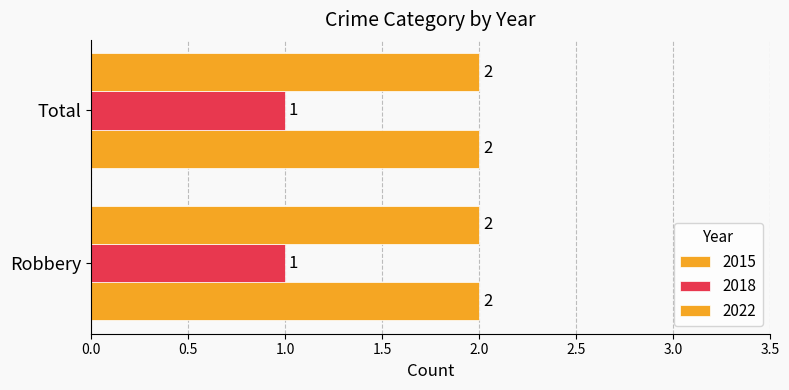

Reading left to right, transcribe all the data shown in this chart.

2015: Robbery=2	Total=2
2018: Robbery=1	Total=1
2022: Robbery=2	Total=2